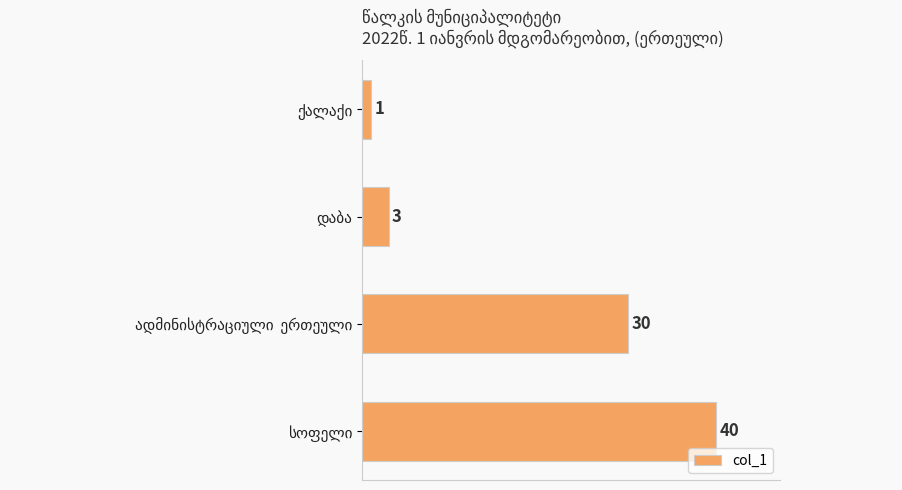

What is the sum of all values?

74